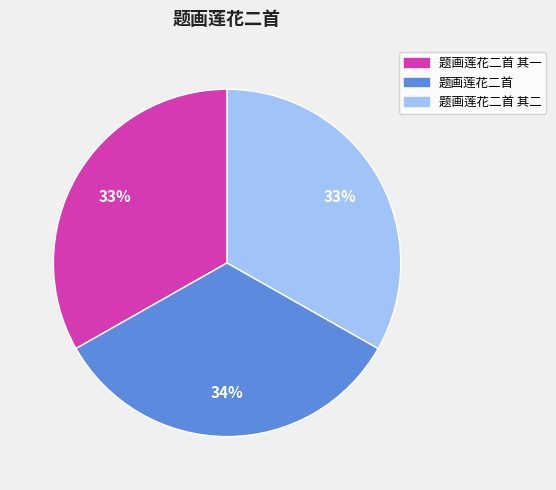

To the nearest percent, what is the average slice percentage?

33%